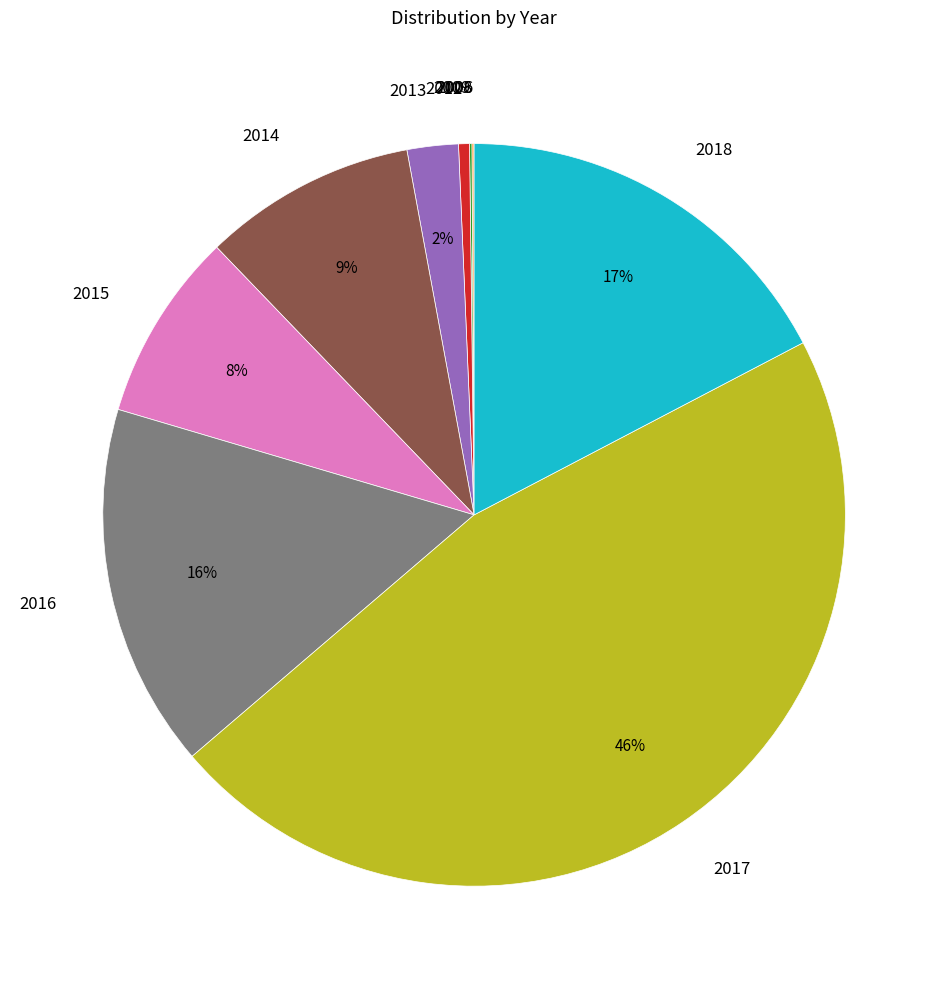

To the nearest percent, what is the combined percentage of 2016 and 2012?

16%